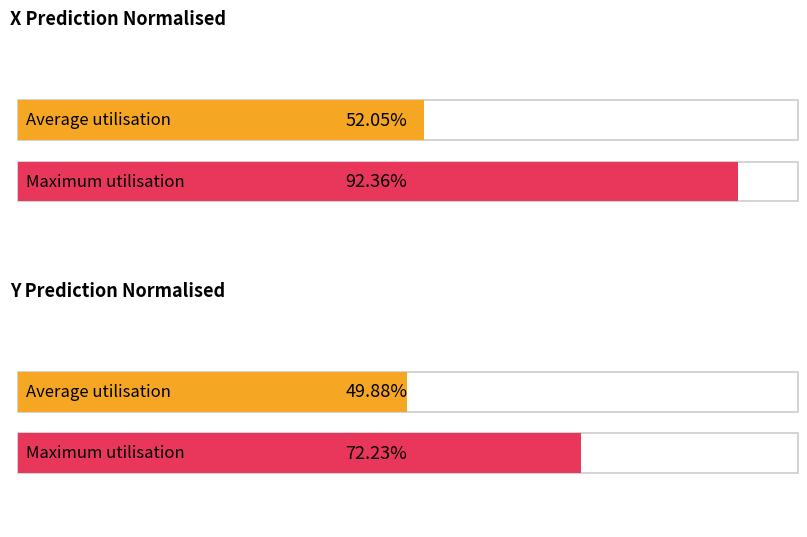

List the series in order of their peak value, highest first.

x_pred_normalised, y_pred_normalised